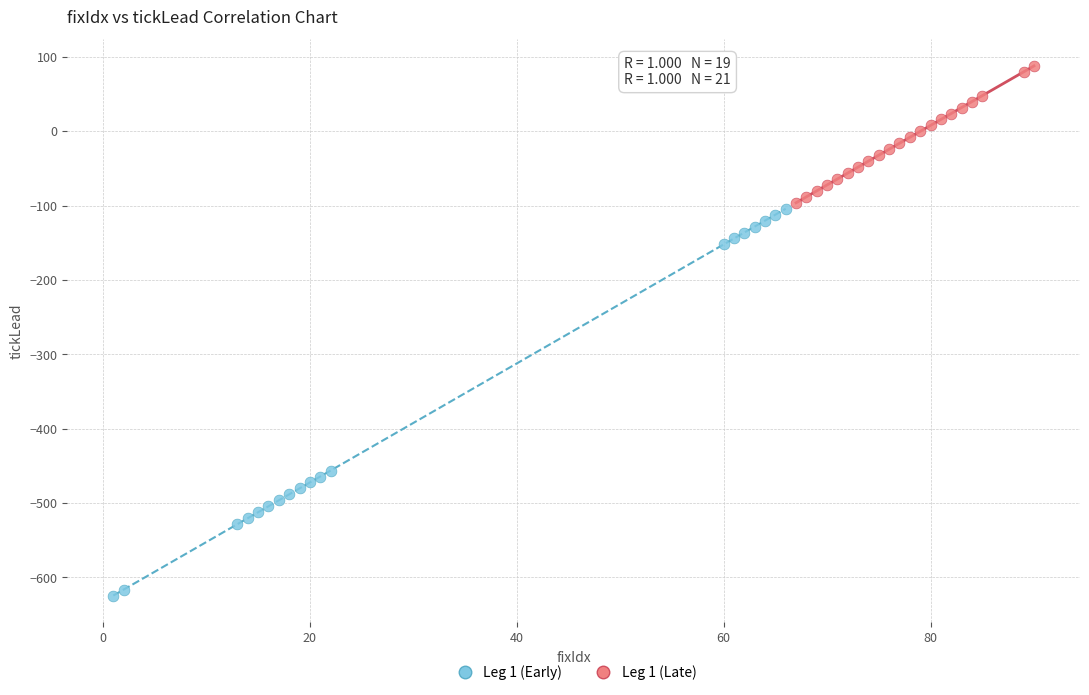

Which series has the largest Y range (max minus min)?

Leg 1 (Early)